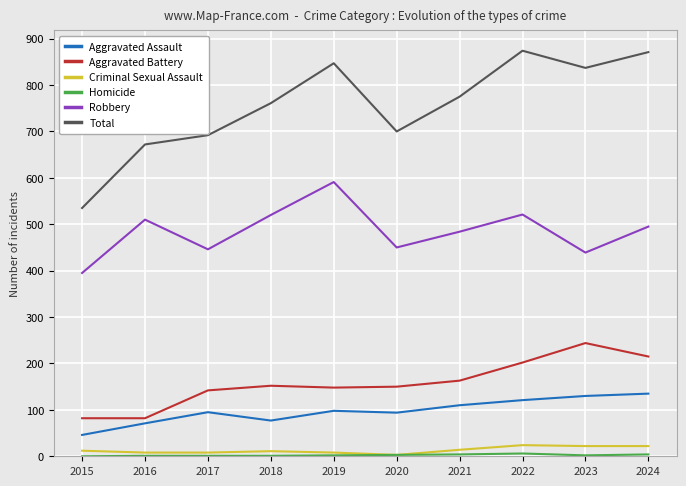

Which series changed the most between 2017 and 2019?

Total